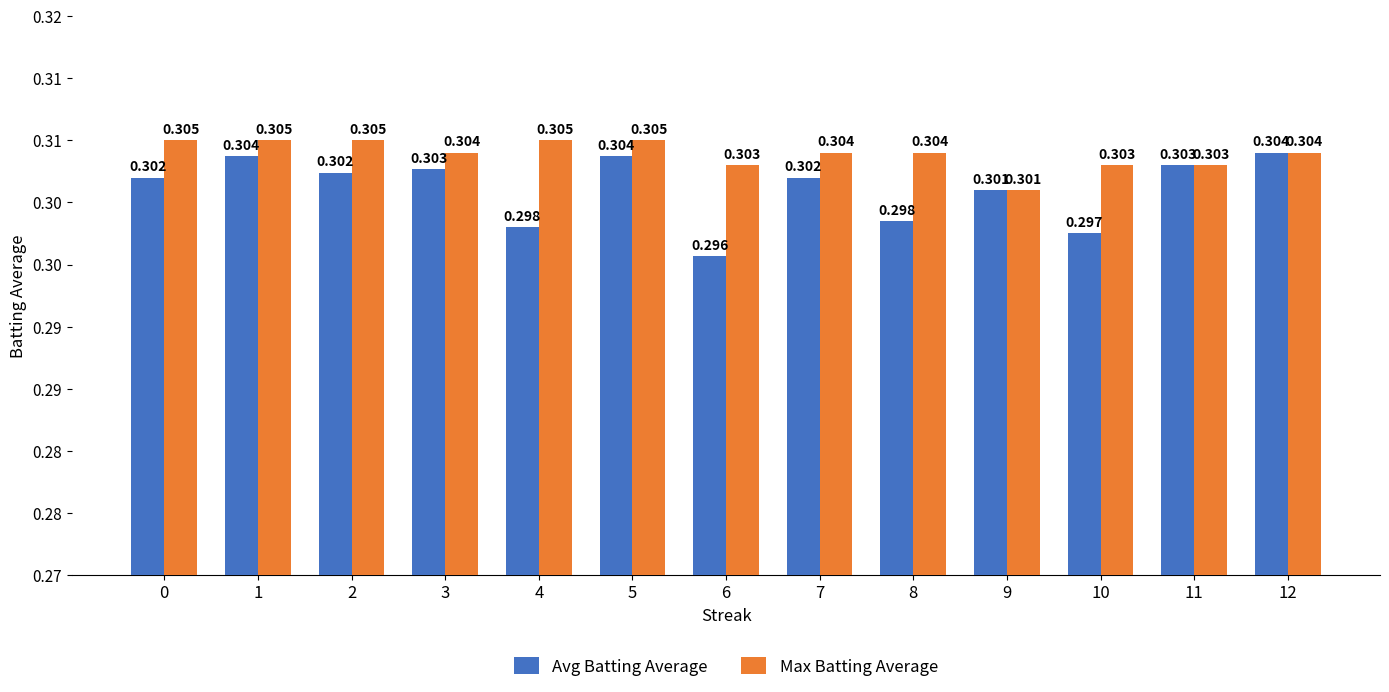

Reading left to right, list all the values displayed in this chart.

Avg Batting Average: 0=0.3	1=0.3	2=0.3	3=0.3	4=0.3	5=0.3	6=0.3	7=0.3	8=0.3	9=0.3	10=0.3	11=0.3	12=0.3
Max Batting Average: 0=0.3	1=0.3	2=0.3	3=0.3	4=0.3	5=0.3	6=0.3	7=0.3	8=0.3	9=0.3	10=0.3	11=0.3	12=0.3